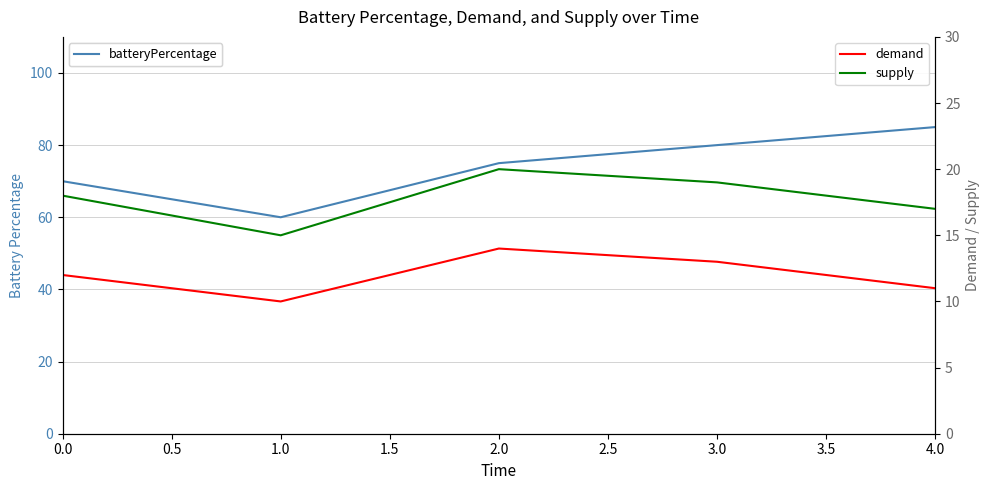

What is the difference between the maximum and minimum values in the demand series?

4